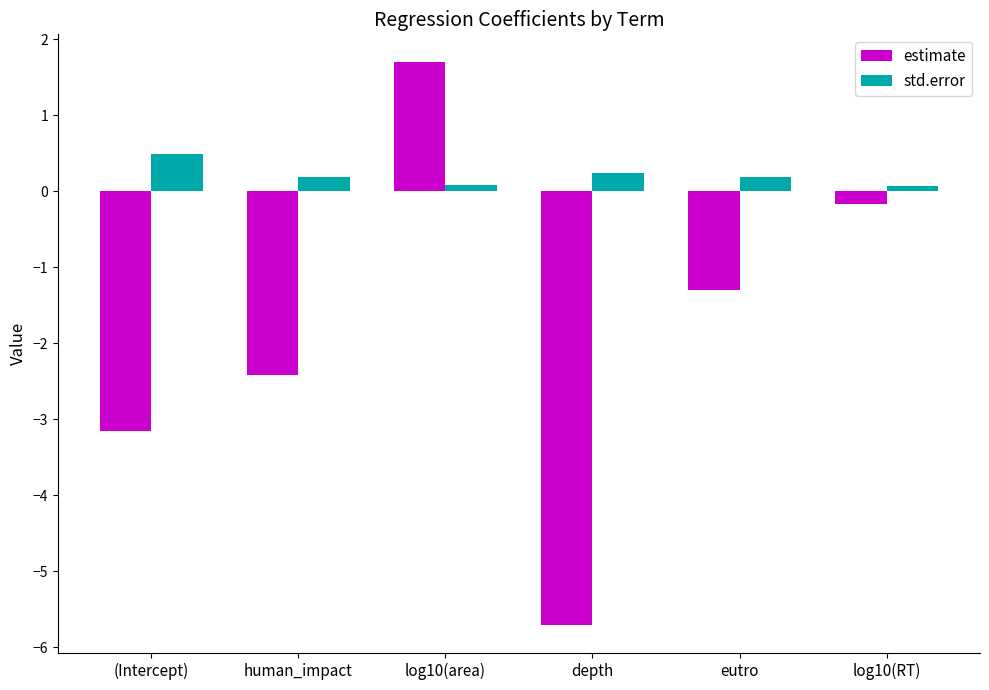

Rank the series at depth from highest to lowest value.

std.error, estimate